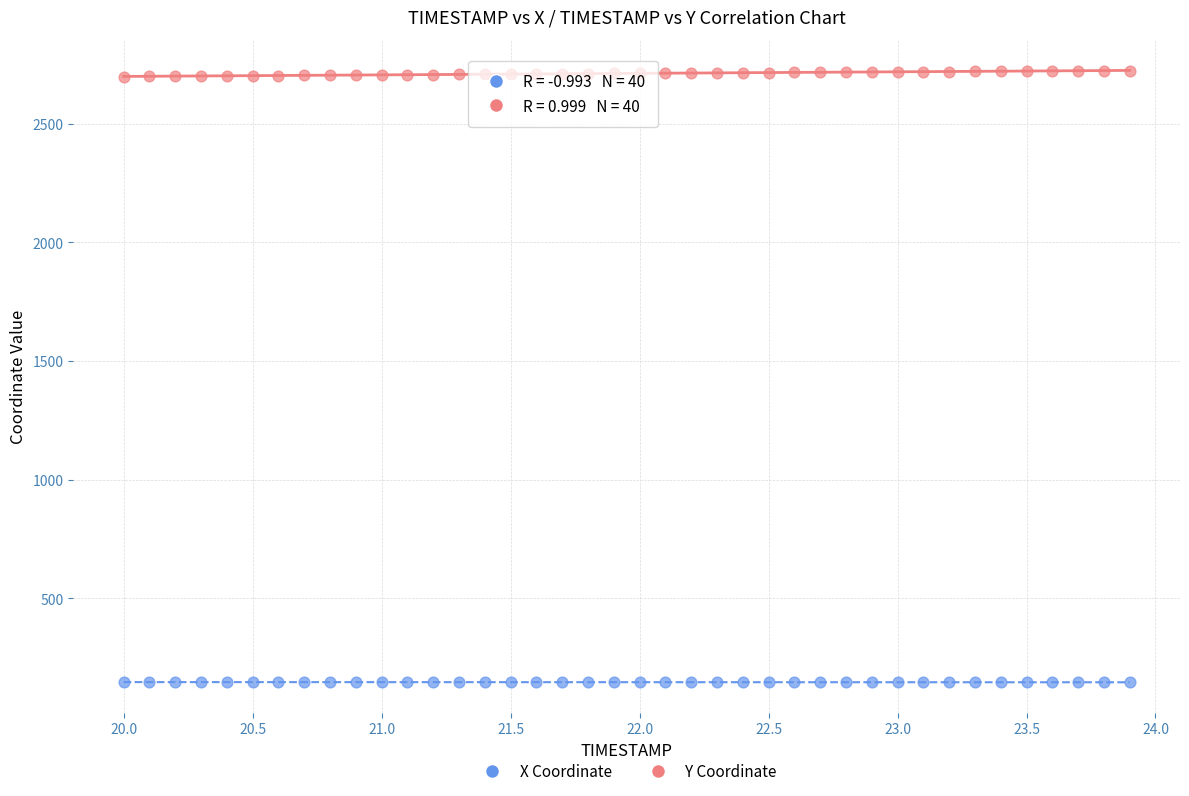

Which series contains the lowest Y value?

X Coordinate